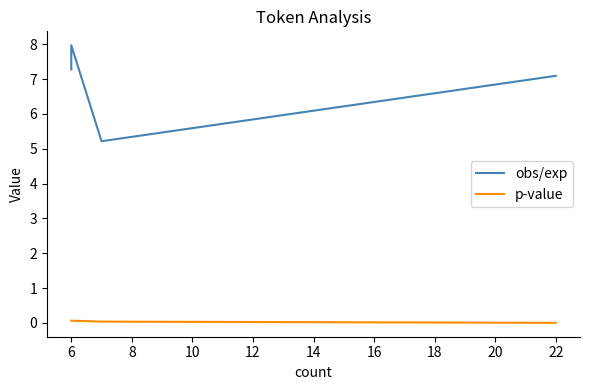

The value of p-value at 6 is 0.0. True or false?

False